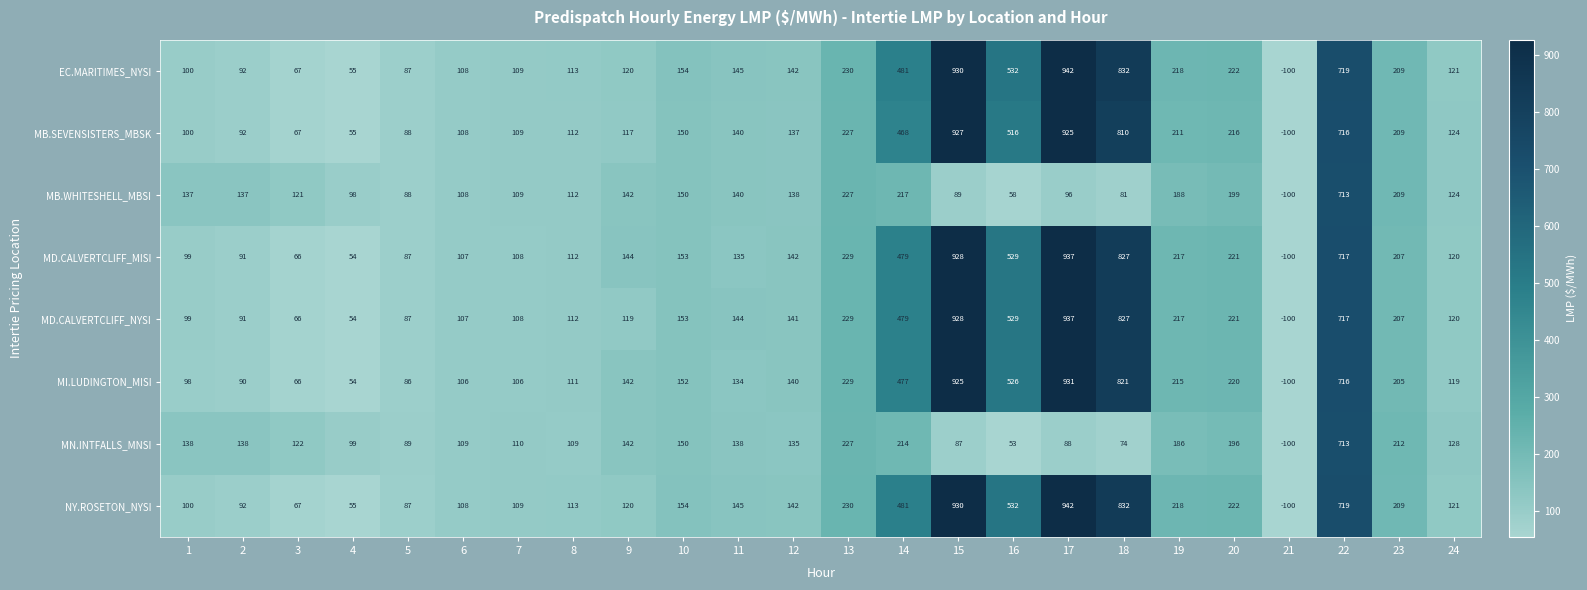

List the labels in order of MD.CALVERTCLIFF_MISI value, smallest first.

21, 4, 3, 5, 2, 1, 6, 7, 8, 24, 11, 12, 9, 10, 23, 19, 20, 13, 14, 16, 22, 18, 15, 17